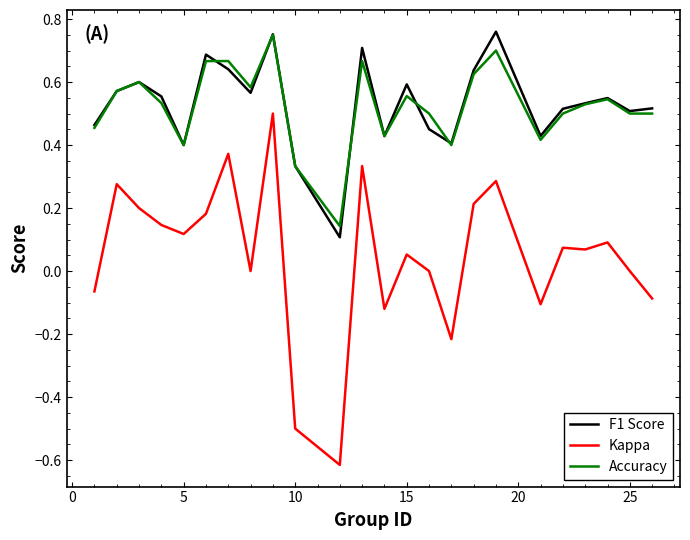

At how many categories does at least one series exceed 0?

24